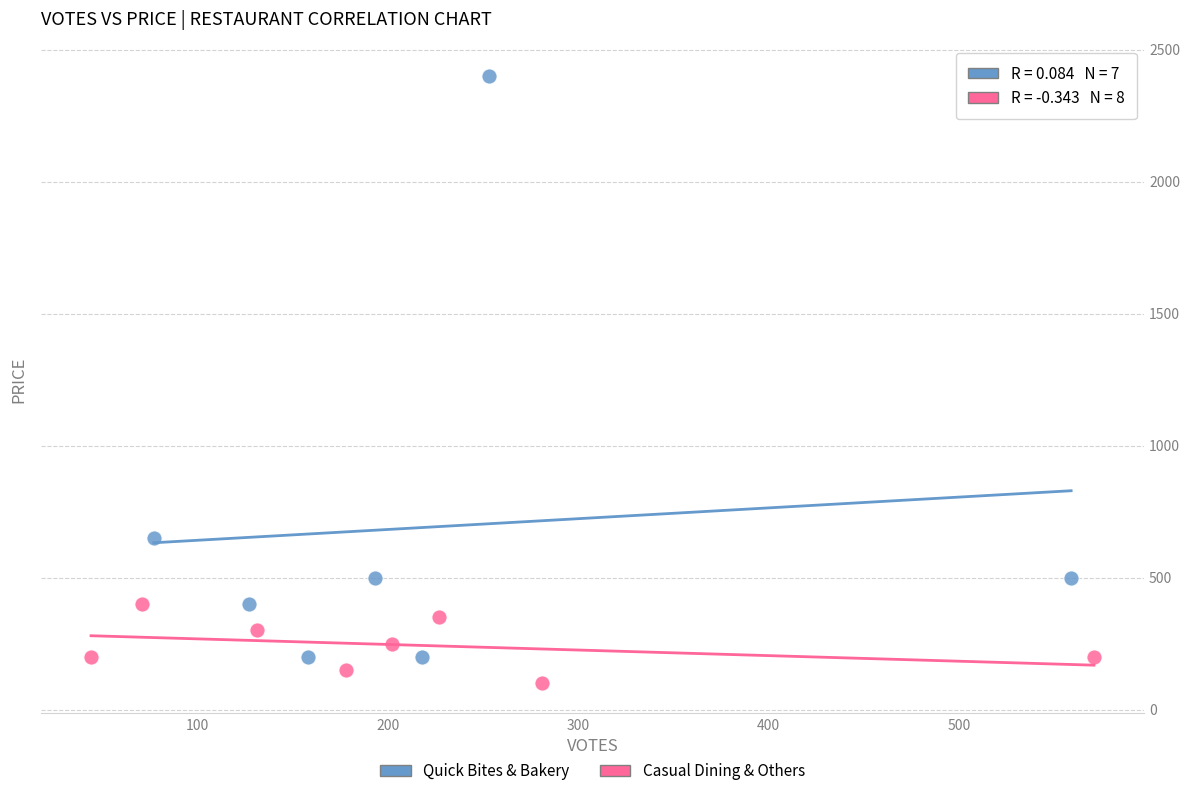

Which series reaches the minimum Y coordinate?

Casual Dining & Others